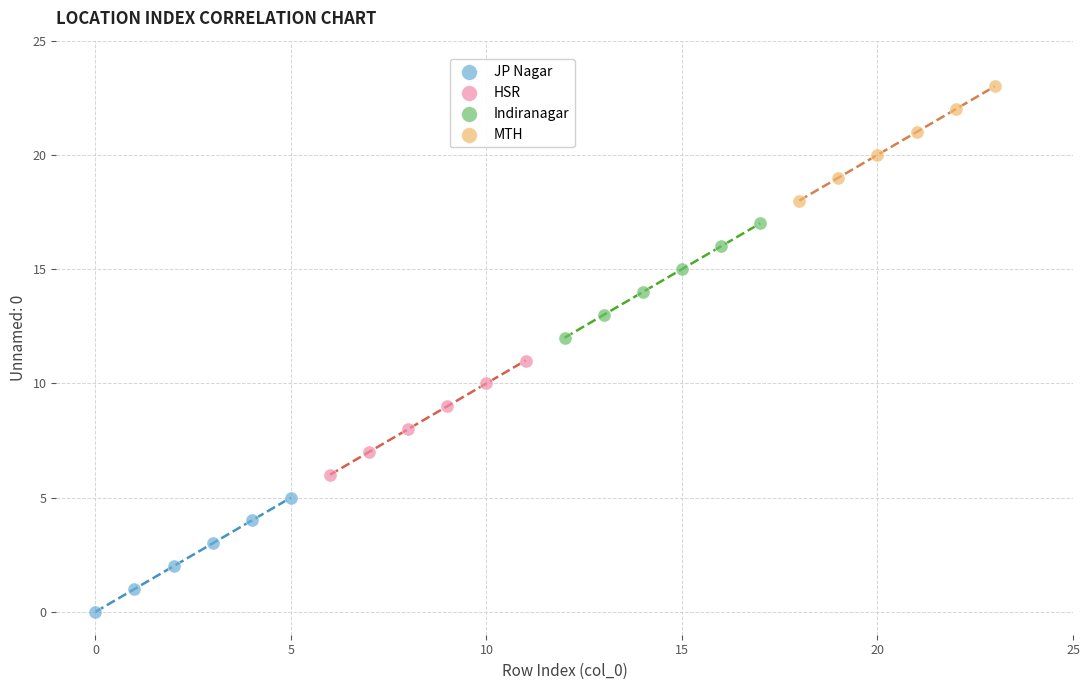

Which series reaches the maximum Y coordinate?

MTH